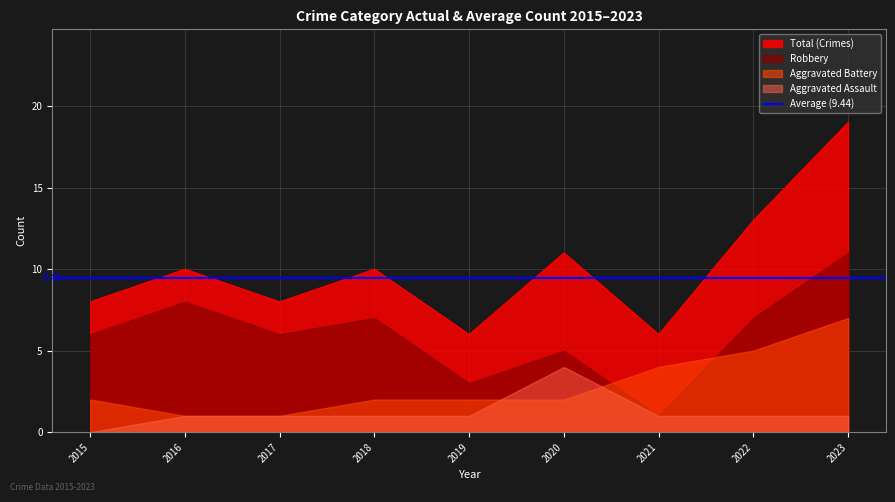

What is the sum of all Aggravated Assault values?

11